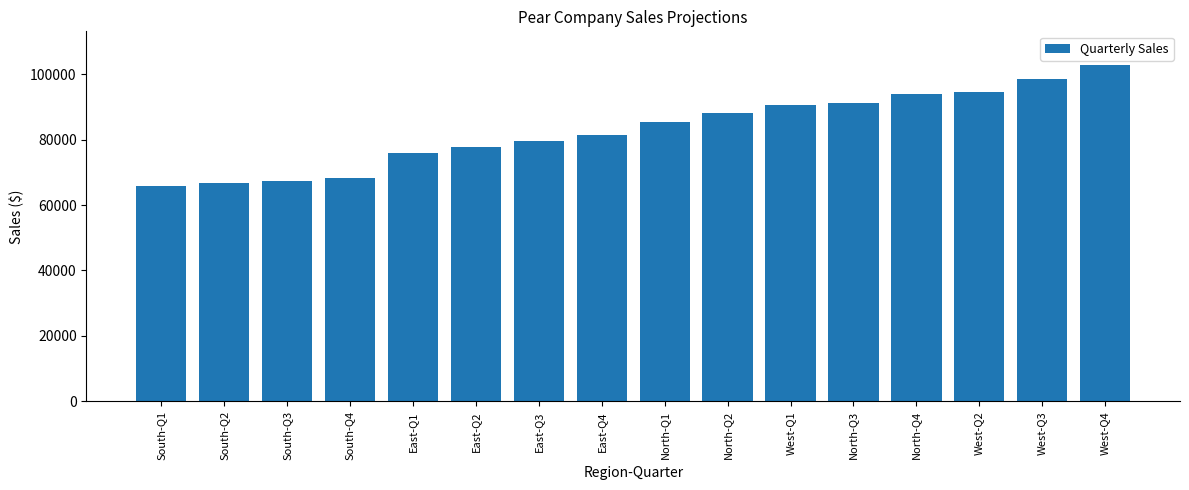

At which category does the chart reach its peak across all series?

West-Q4